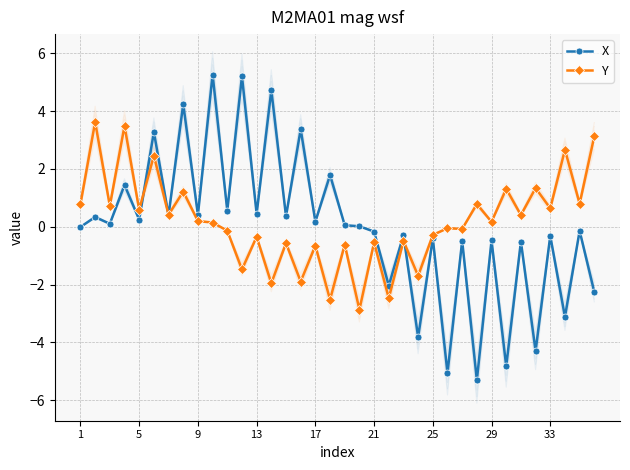

What is the maximum value for X?

5.3